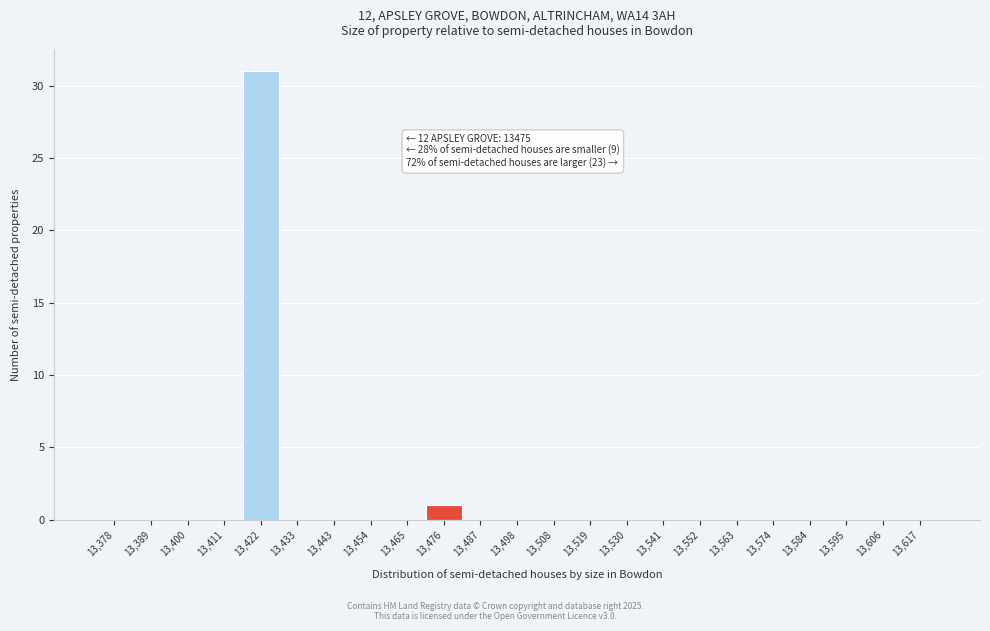

Which range on the x-axis has the tallest bar?

13416 to 13428